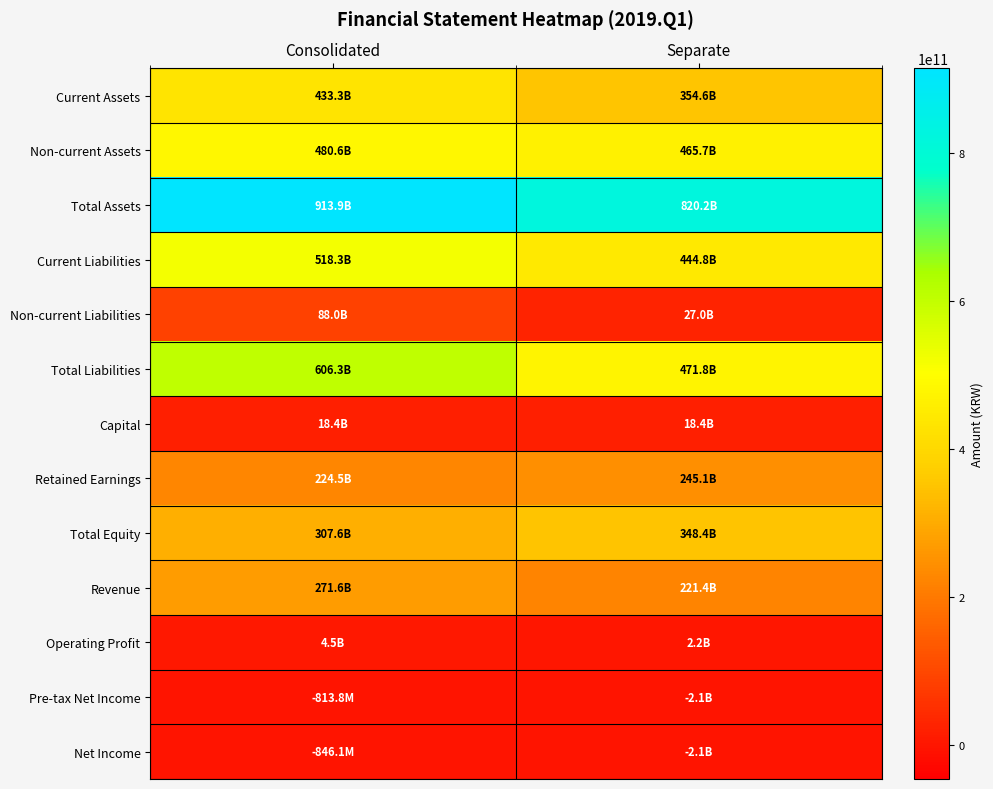

Which series has the widest spread of values?

Total Liabilities